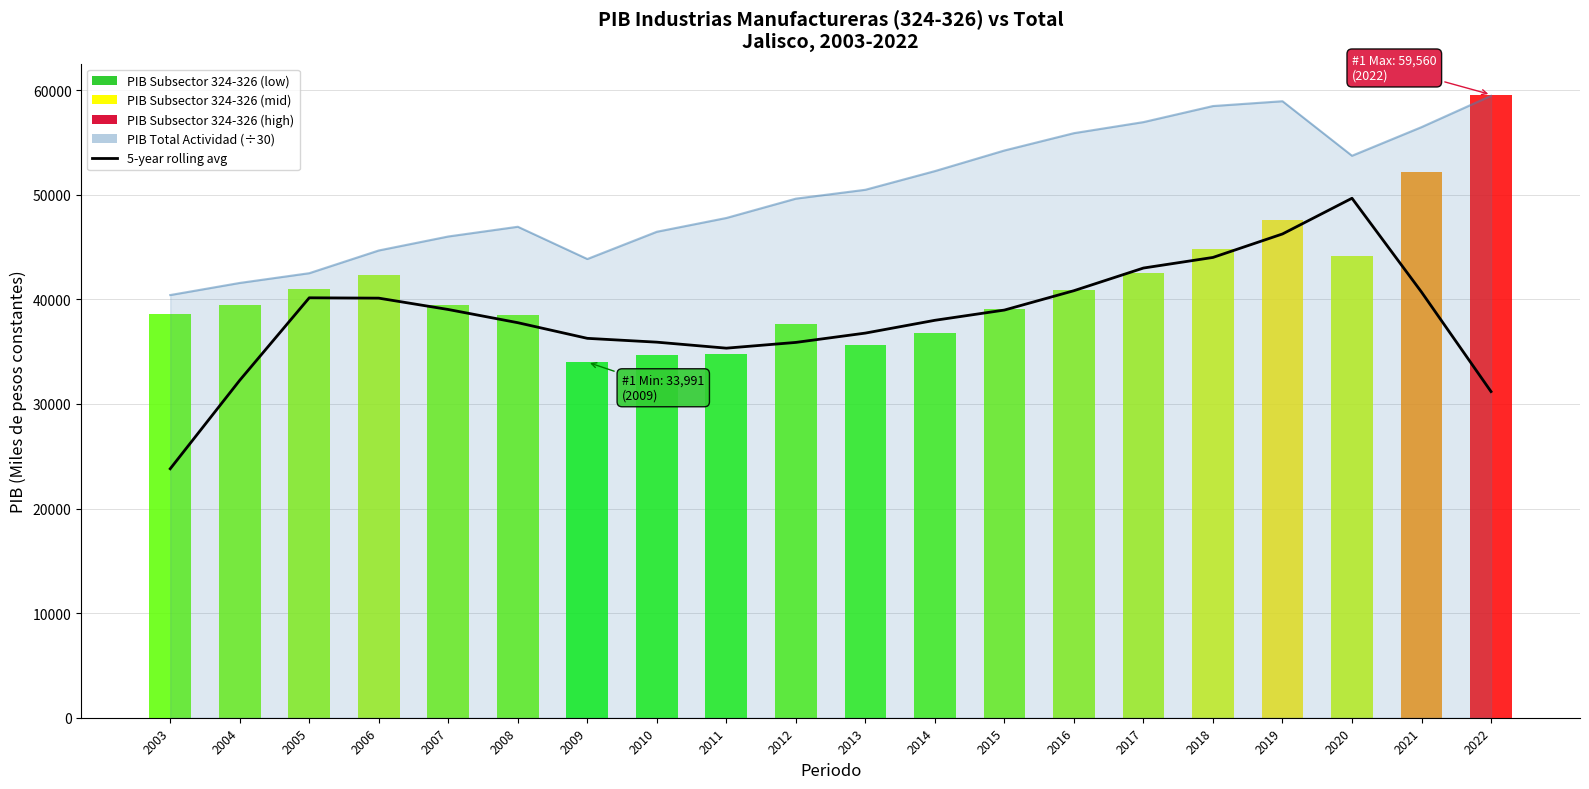

Reading left to right, transcribe all the data shown in this chart.

2003=23800.6	2004=32257.0	2005=40142.0	2006=40108.5	2007=39022.9	2008=37762.0	2009=36266.8	2010=35900.9	2011=35327.4	2012=35877.5	2013=36768.5	2014=37991.4	2015=38970.1	2016=40821.2	2017=42987.0	2018=44000.6	2019=46244.3	2020=49658.5	2021=40690.3	2022=31176.3